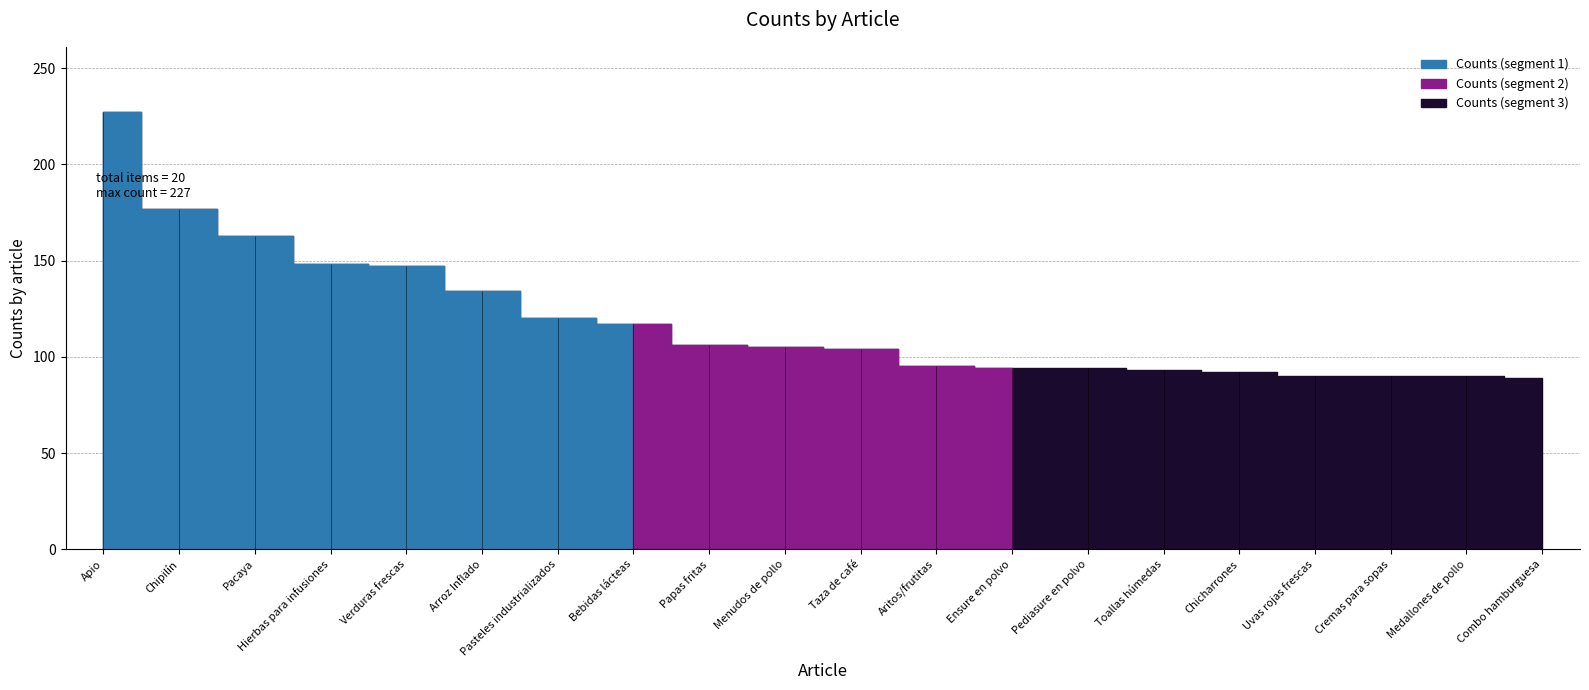

True or false: there are more than 1 points higher than both neighbors.

False